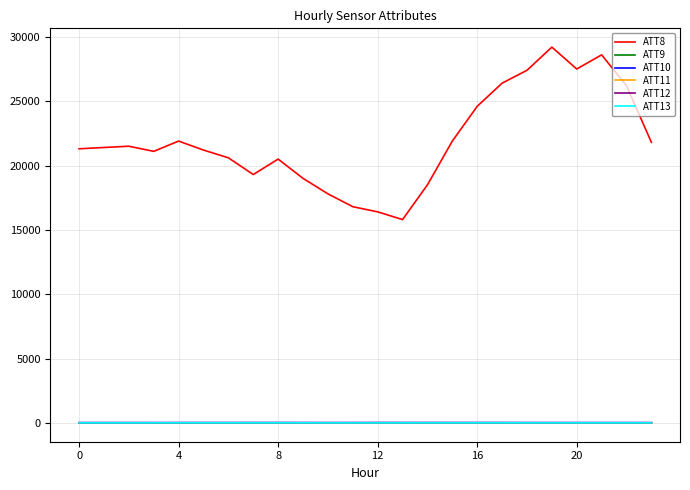

Which series has the widest spread of values?

ATT8